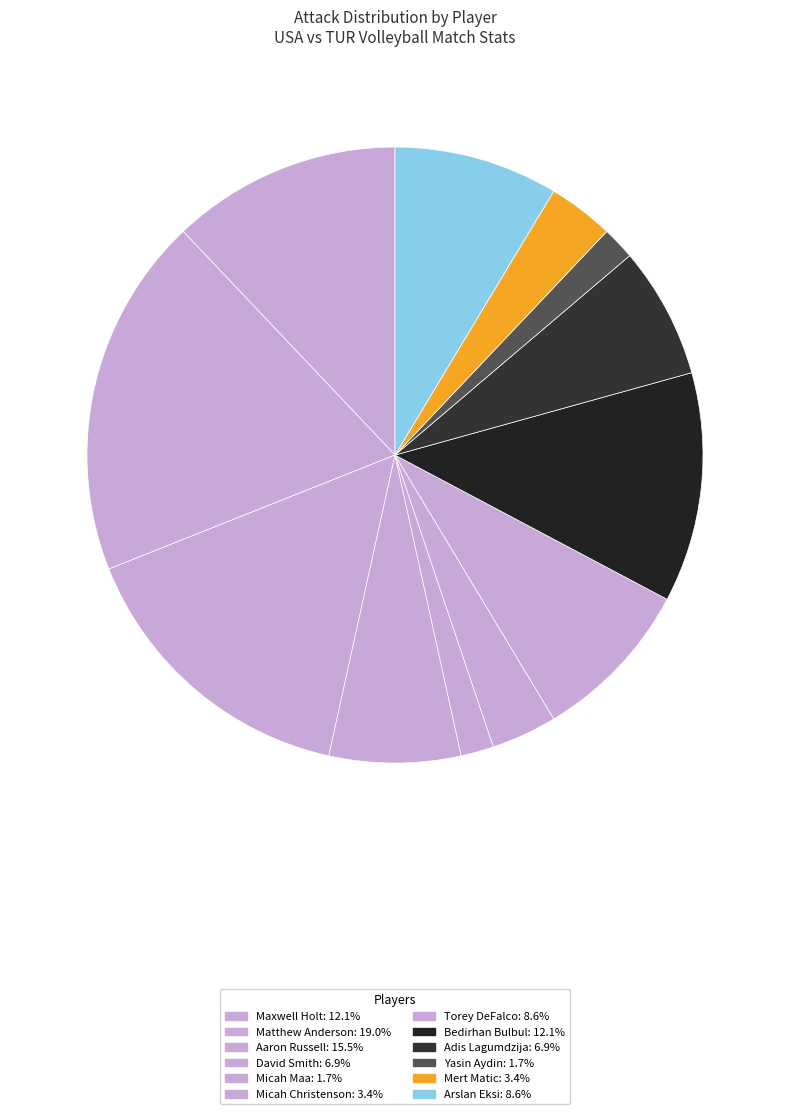

Count the number of slices in the pie.

12